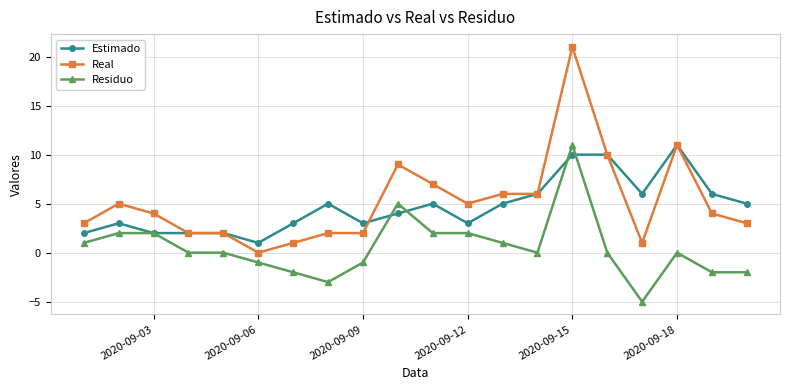

What is the lowest value of the Residuo series?

-5